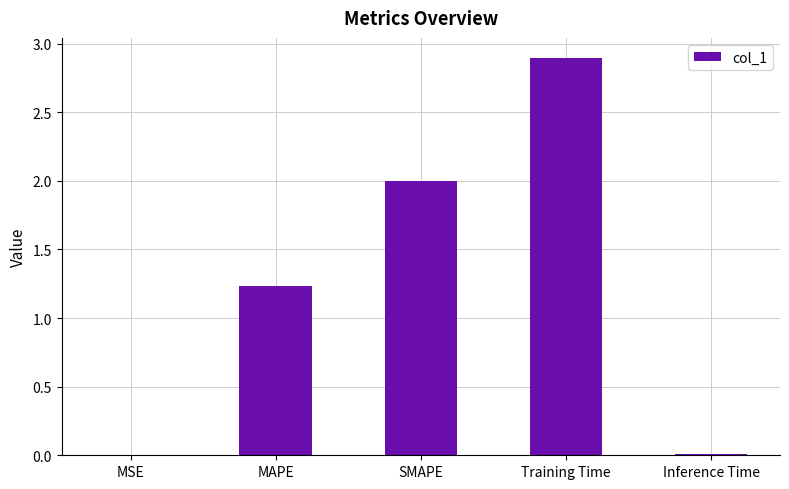

What is the sum of all values?

6.1